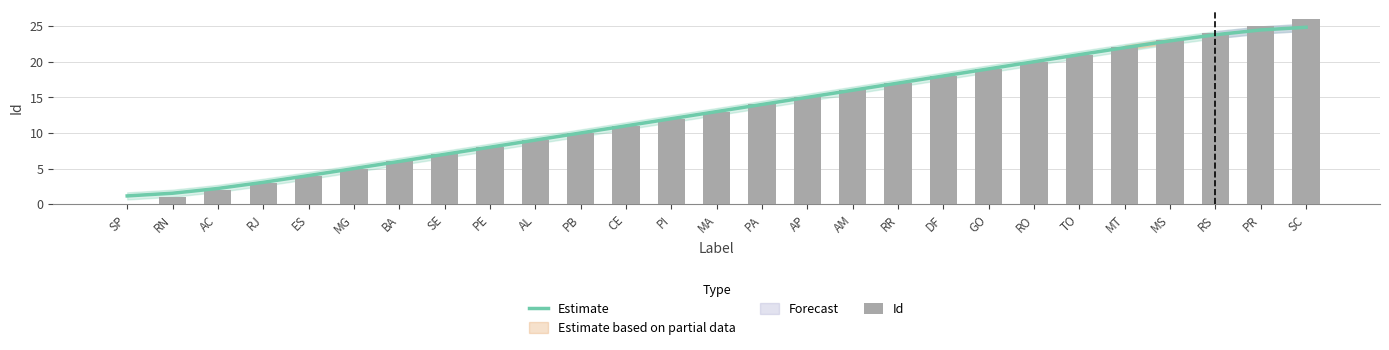

What is the lowest value of the Estimate series?

1.2